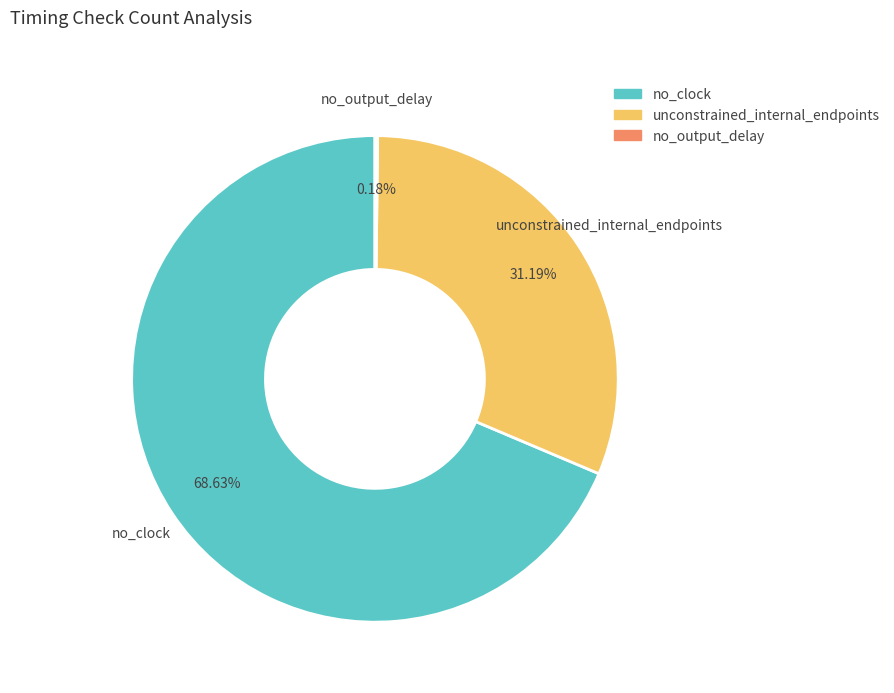

Which category accounts for the majority?

no_clock